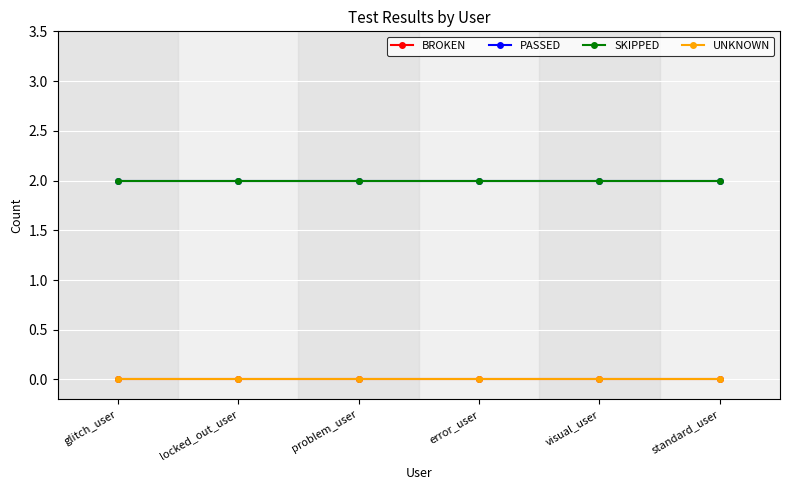

How many lines are shown in the chart?

4